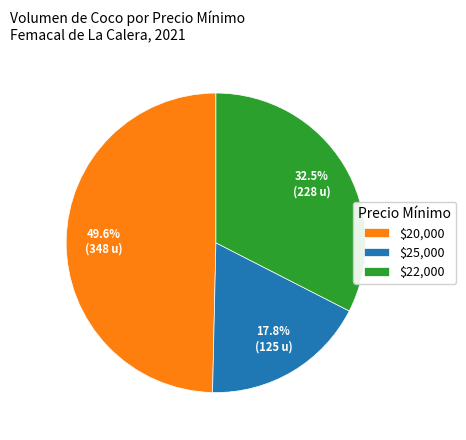

How many segments does this pie chart have?

3